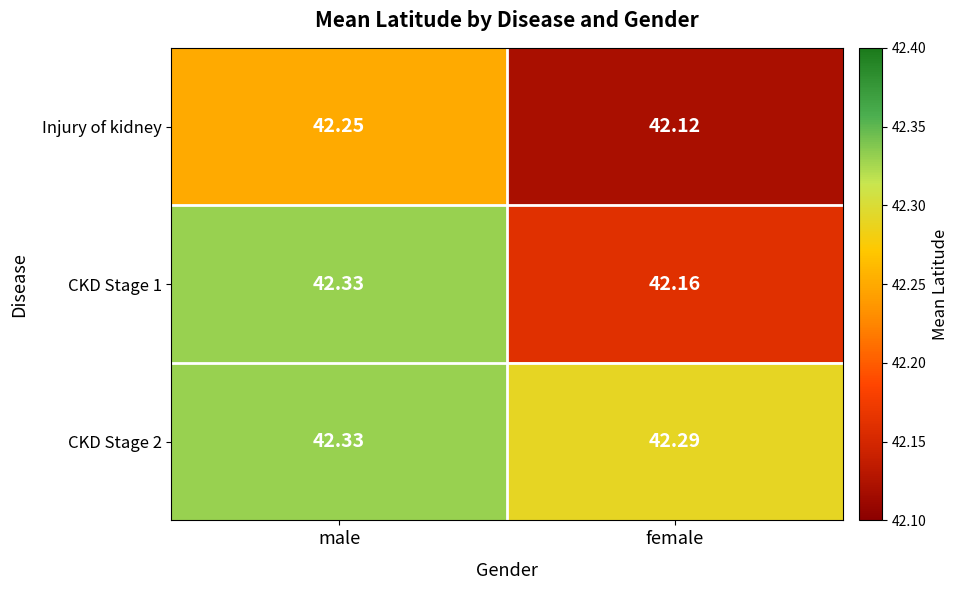

At which category does the chart reach its minimum across all series?

female